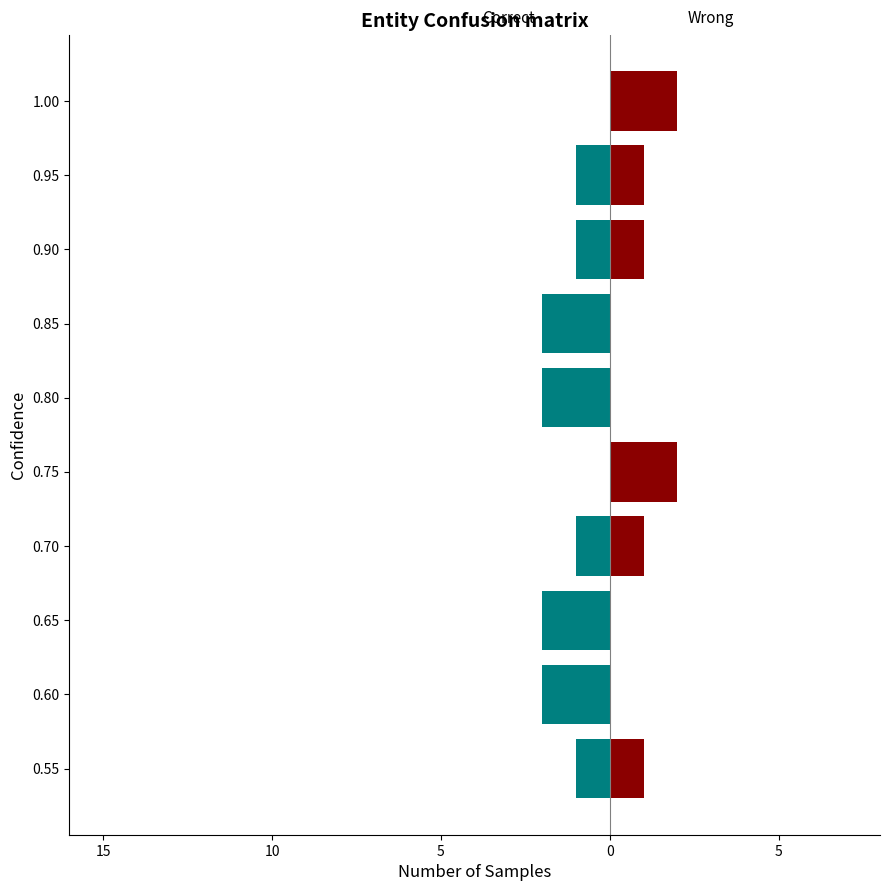

What is the smallest value displayed?

-2